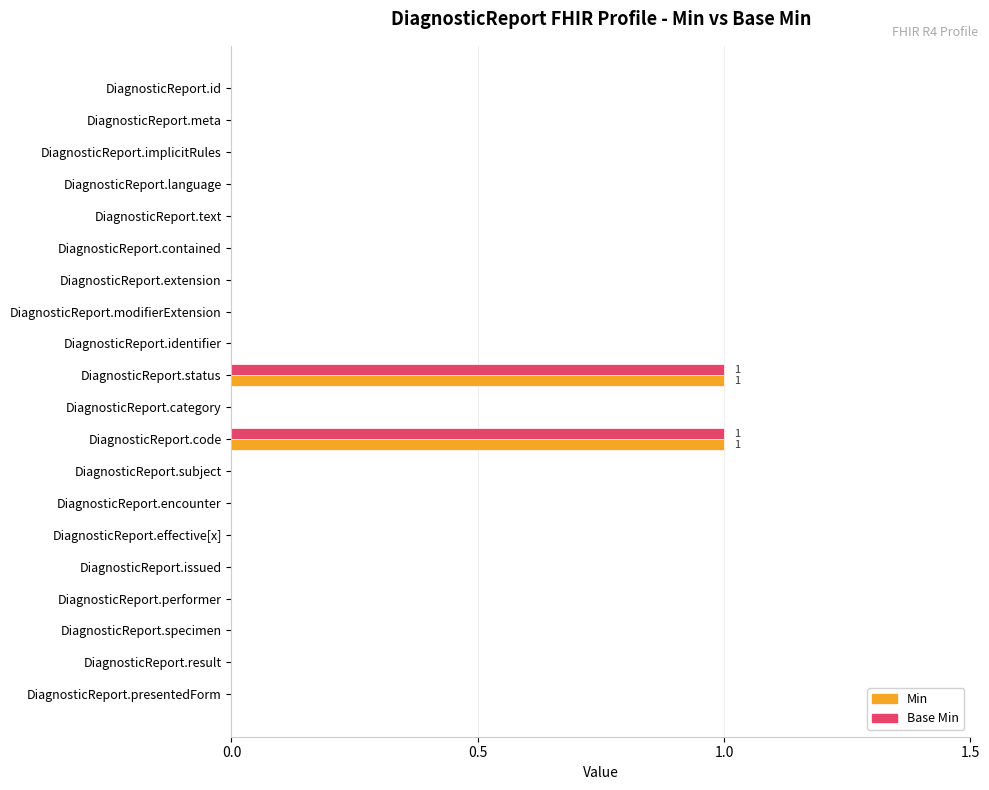

The Min series shows 0 at DiagnosticReport.issued. True or false?

True